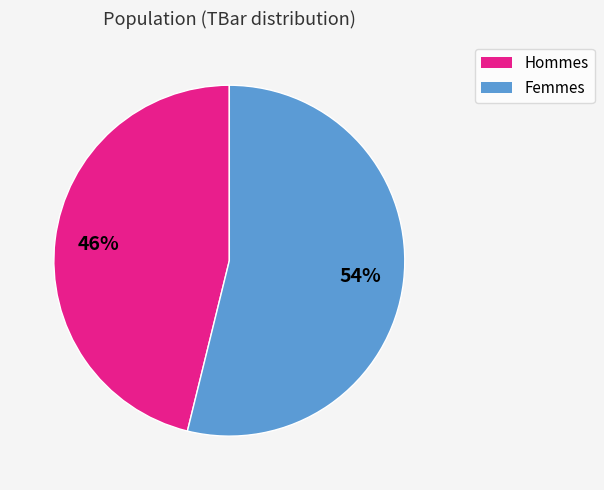

Is the sum of Femmes and Hommes greater than half?

Yes